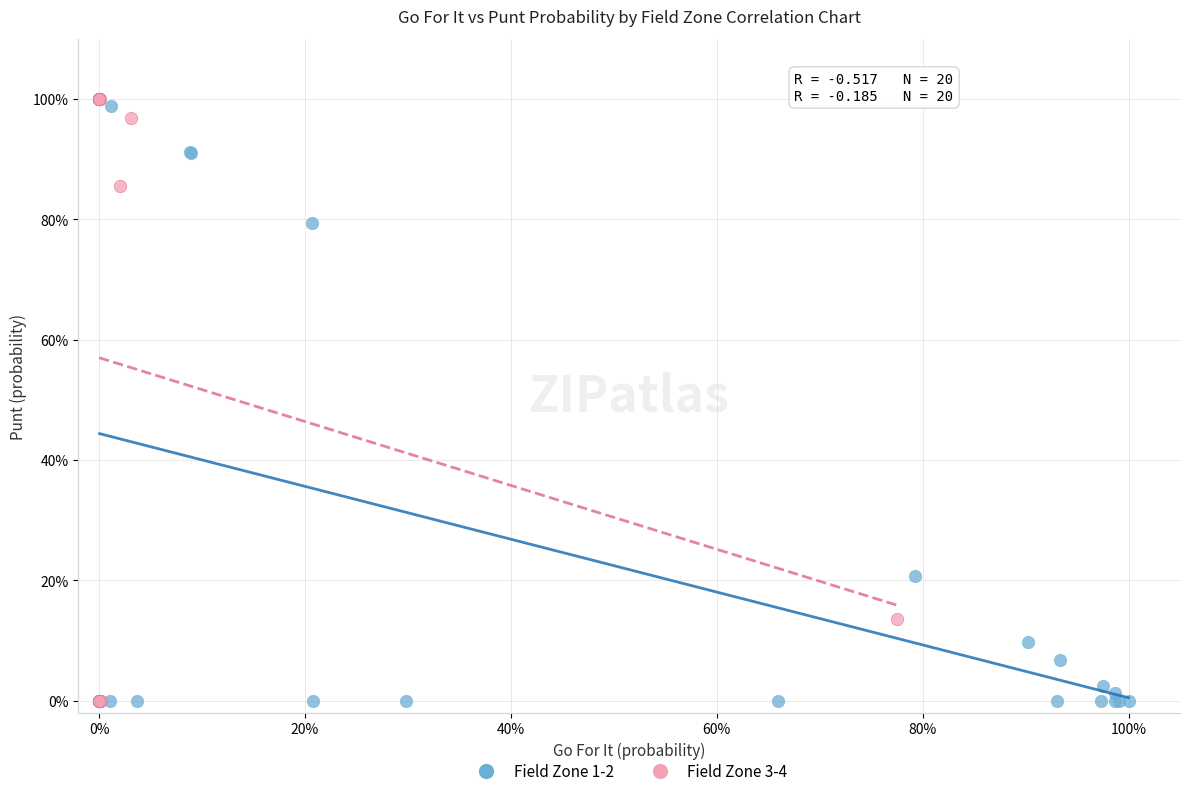

Which series has the largest Y range (max minus min)?

Field Zone 3-4